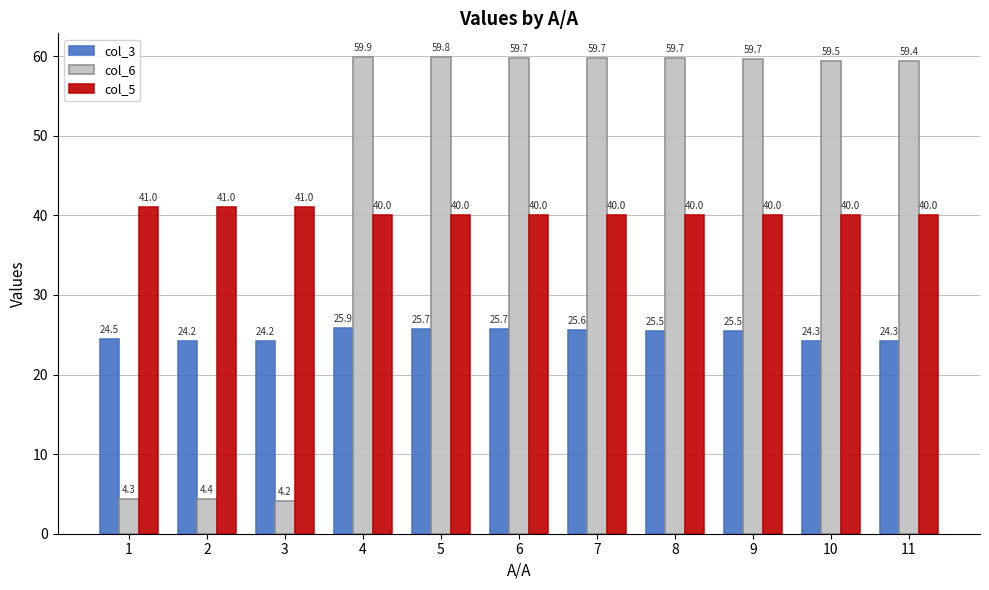

How many bars are there in each group?

3